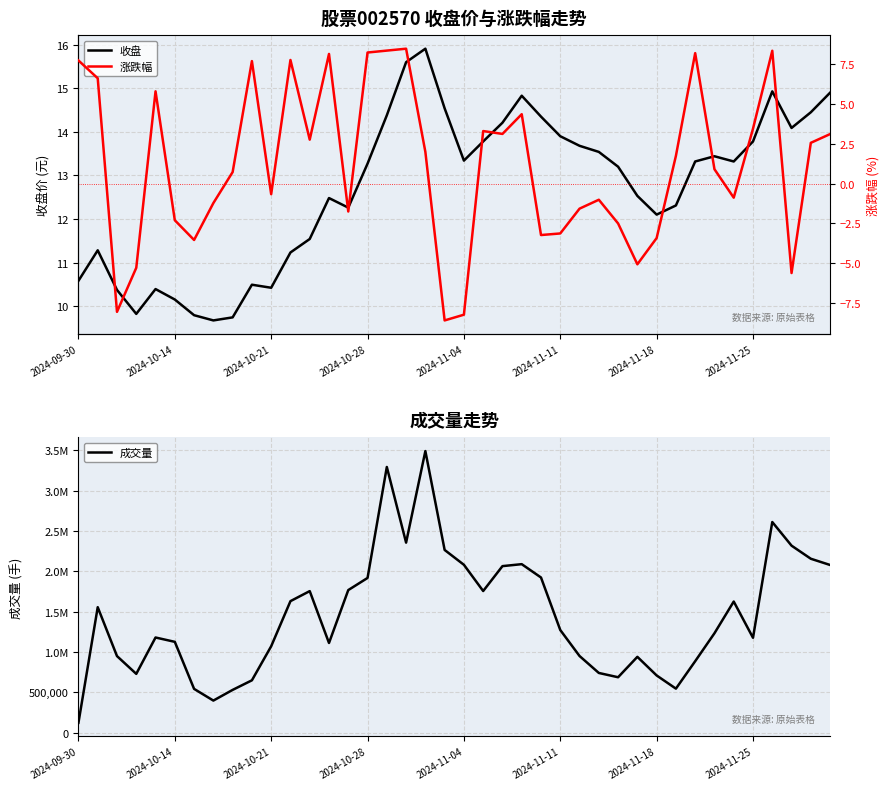

At which label is 收盘 closest to 12?

2024-11-18